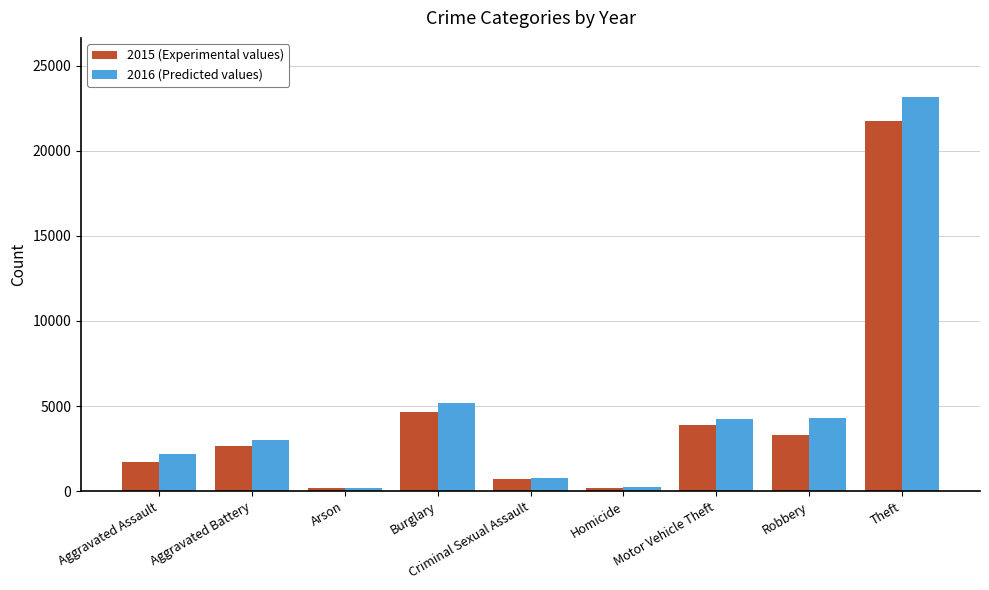

Is it true that 2016 (Predicted values) equals 3034 at Aggravated Battery?

True